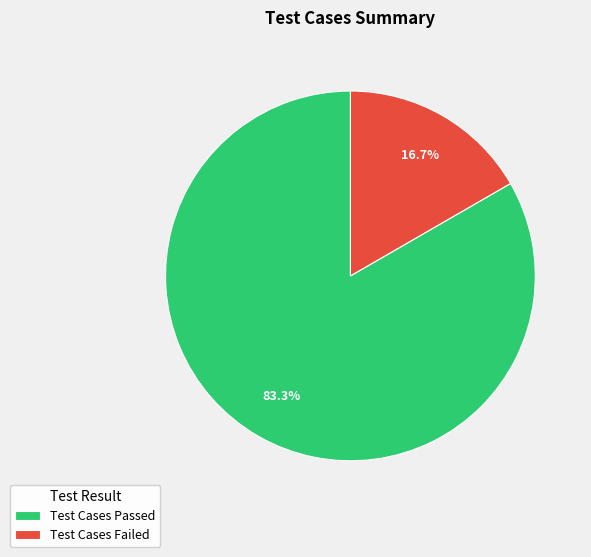

Which category has the biggest portion of the pie?

Test Cases Passed